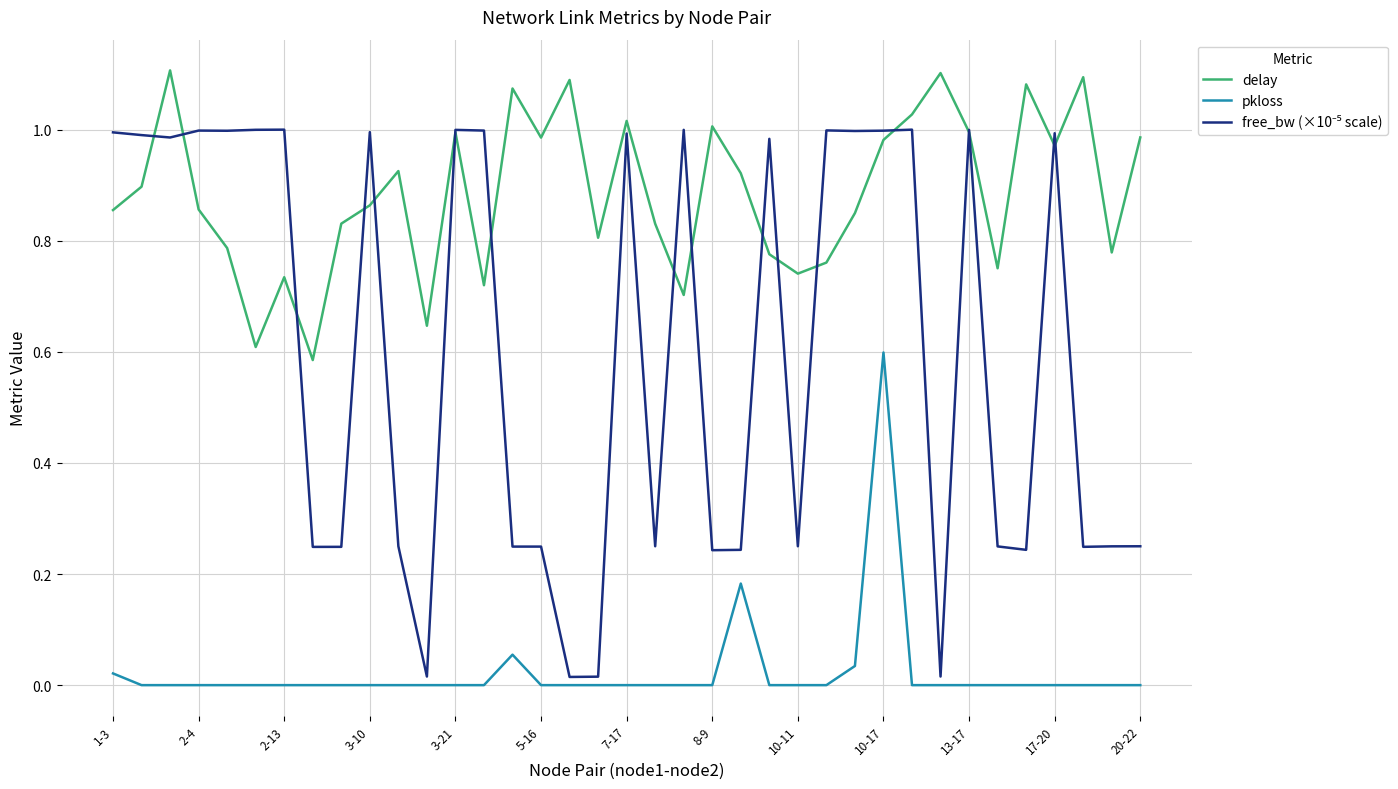

Which series has the largest total across all categories?

delay